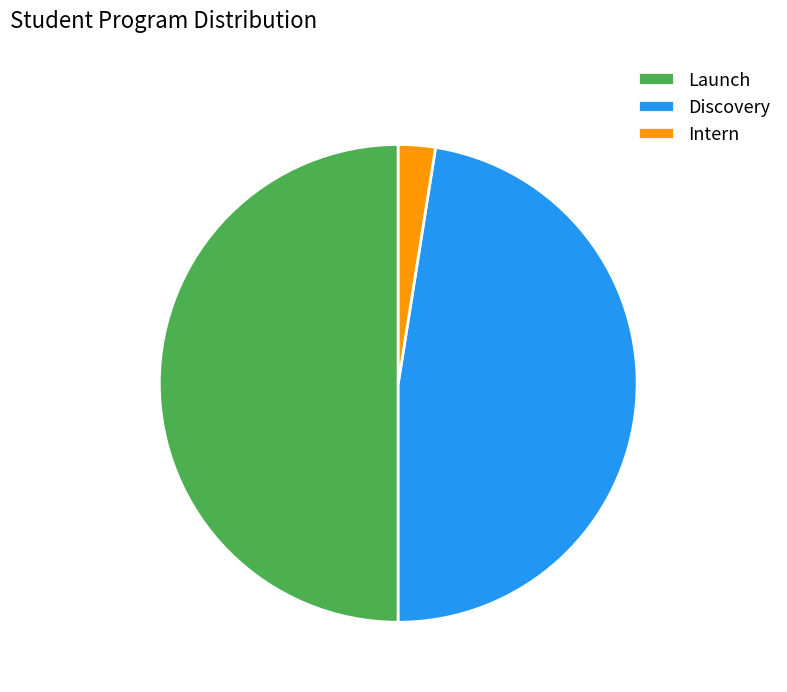

Is Discovery the majority of the pie?

No